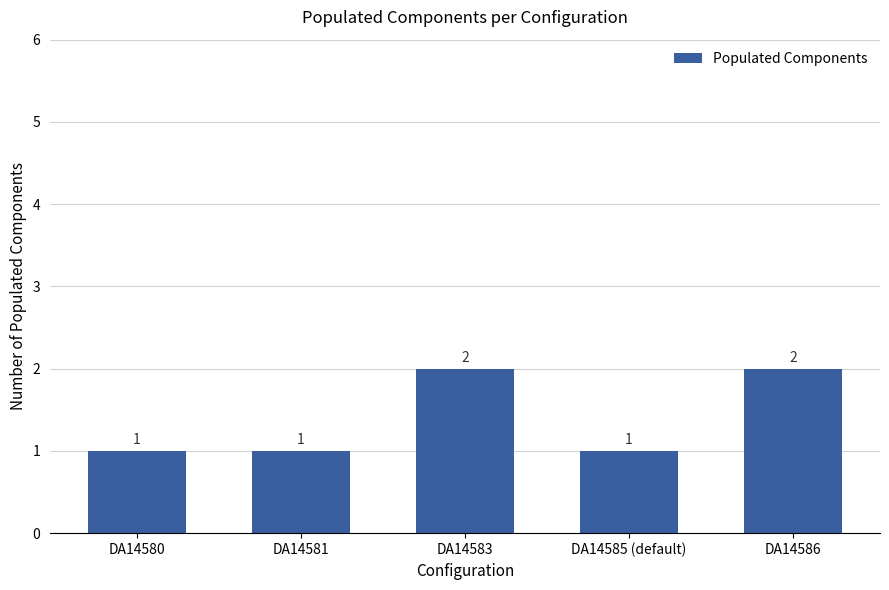

How many values are between 1 and 2?

5